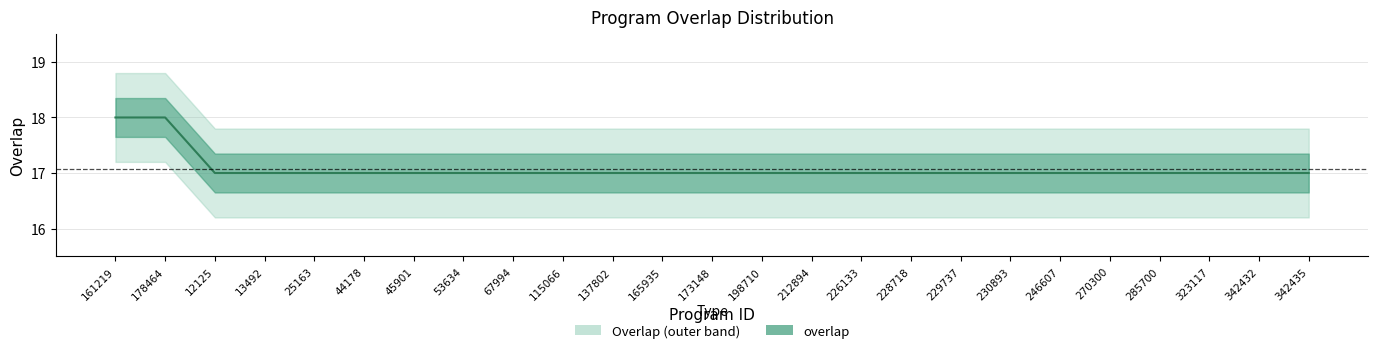

What is the smallest value displayed?

17